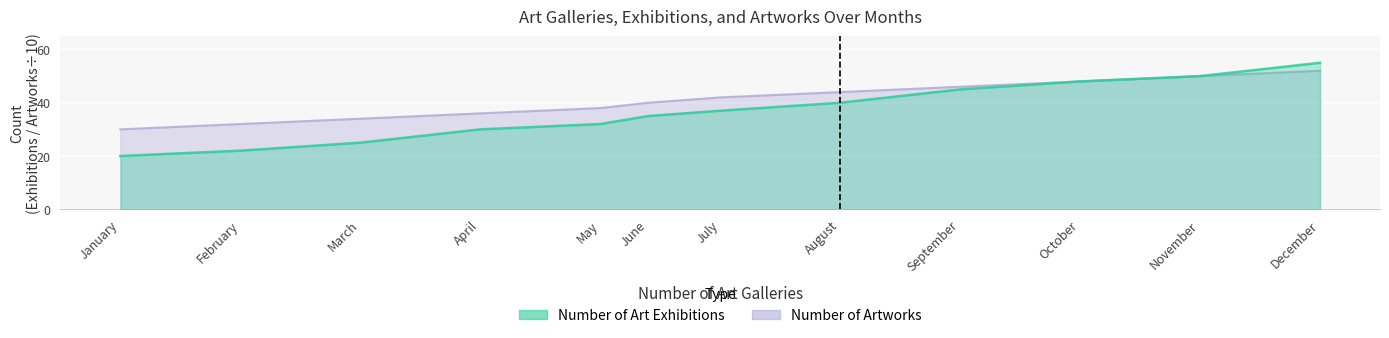

Which series has the largest total across all categories?

Number of Artworks